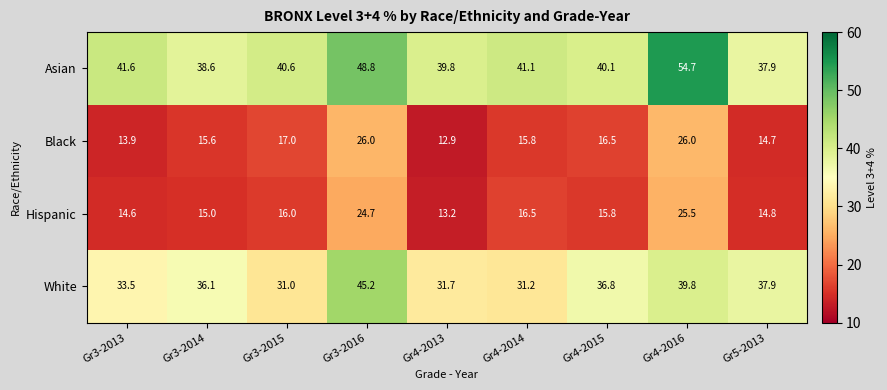

What is the difference between the highest and lowest values at Gr4-2015?

24.3